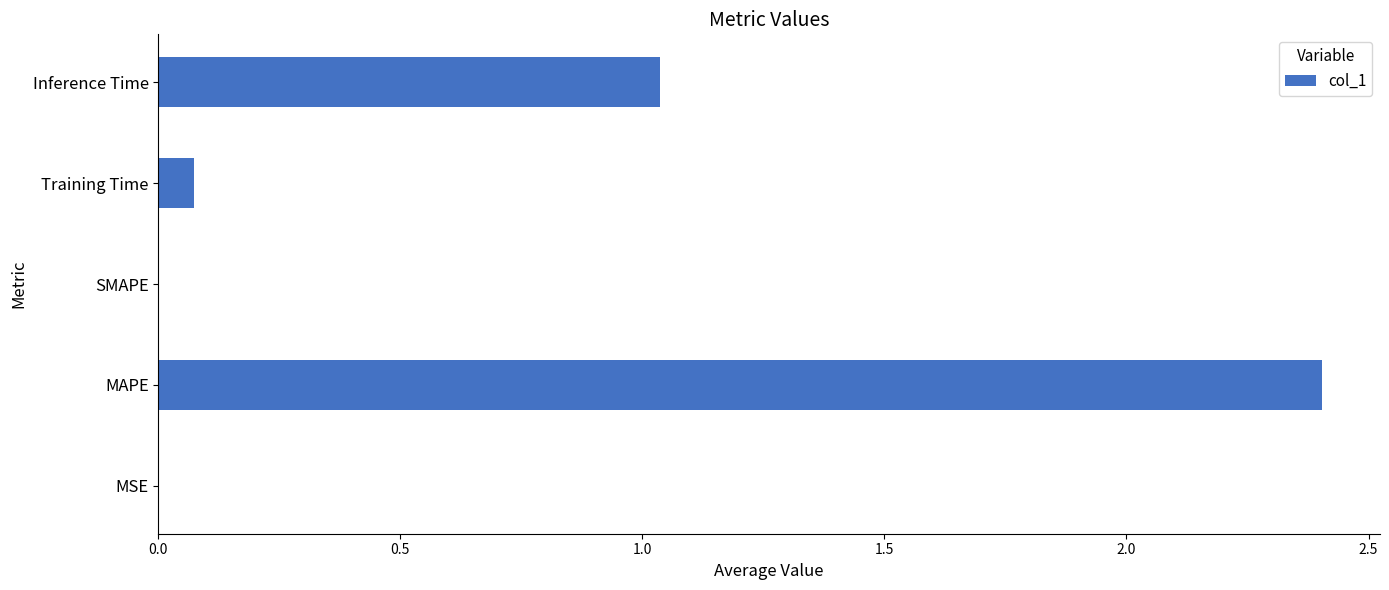

Which has a higher value, Training Time or MAPE?

MAPE